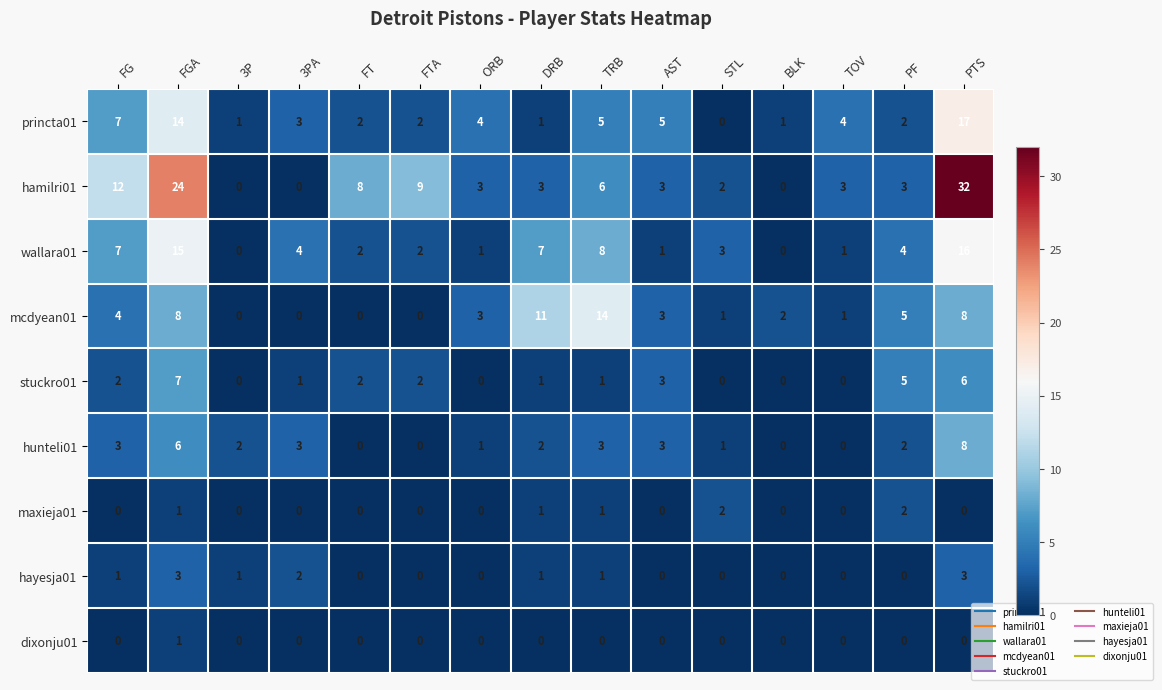

True or false: hayesja01 has a value of 2 at DRB.

False